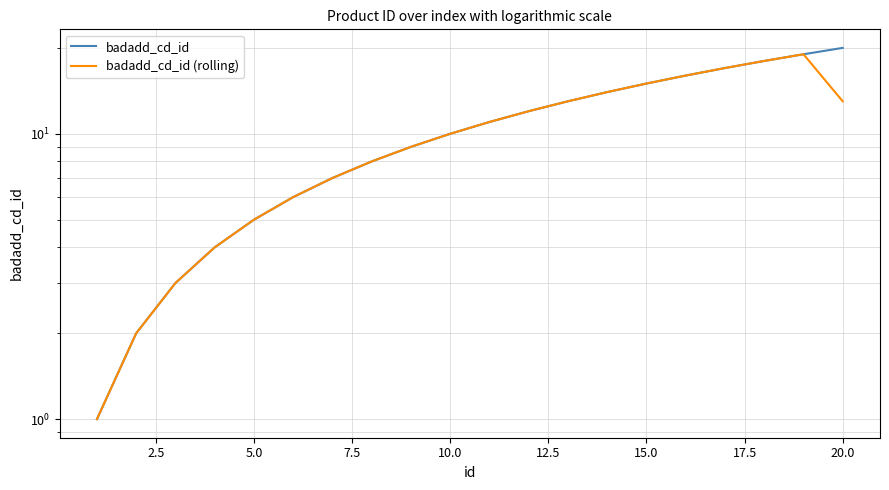

What are all the series names shown in the legend?

badadd_cd_id, badadd_cd_id (rolling)